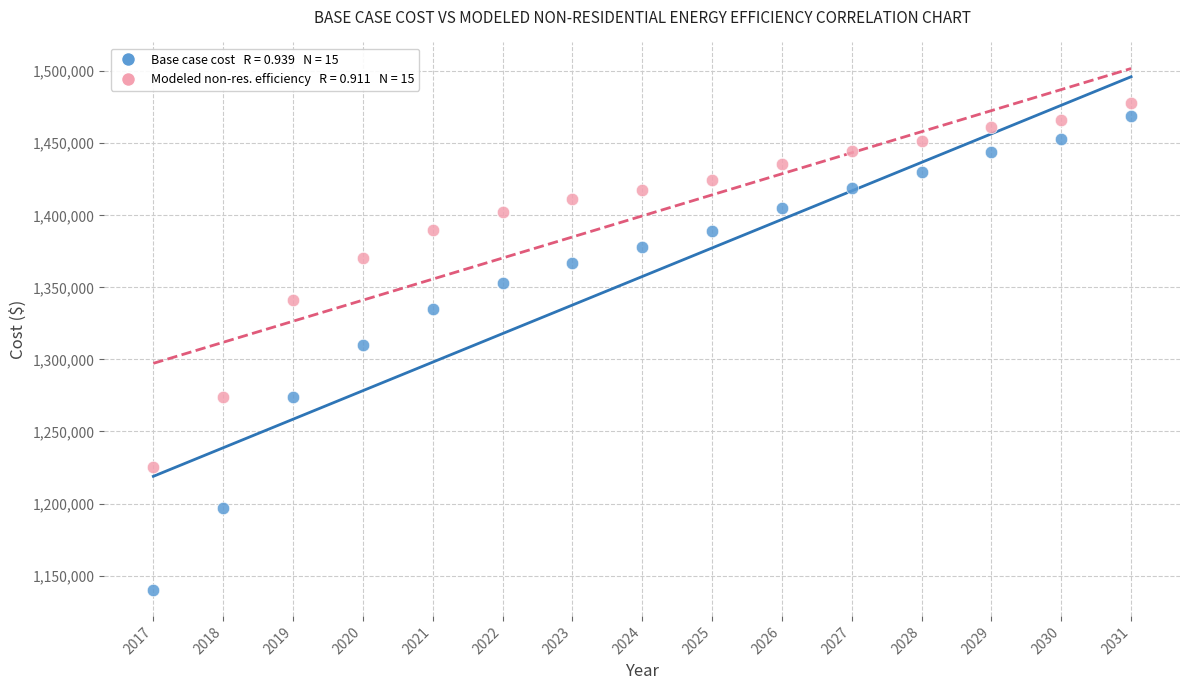

Across all data points, what is the range of Y values (max minus min)?

337556.0